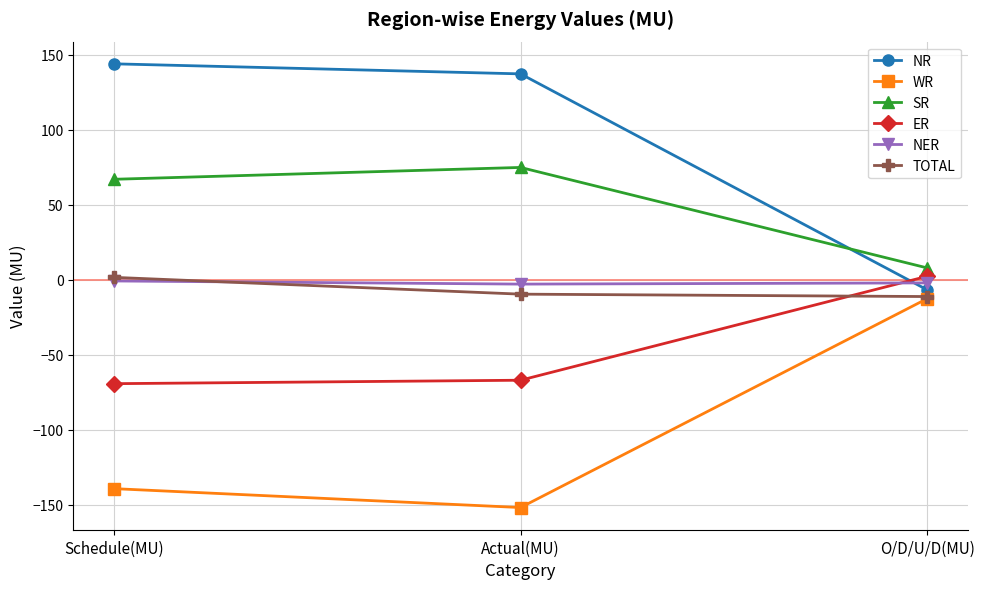

Which label corresponds to the largest value in the chart?

Schedule(MU)